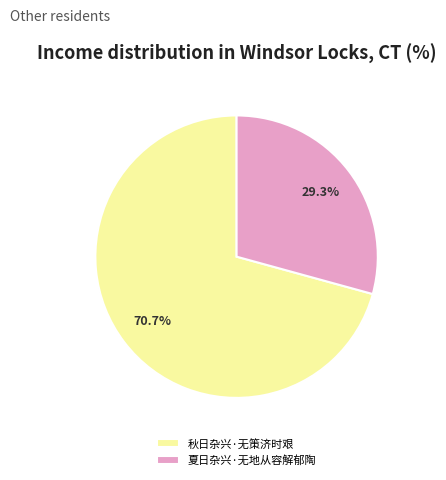

Is there a majority slice in this chart?

Yes